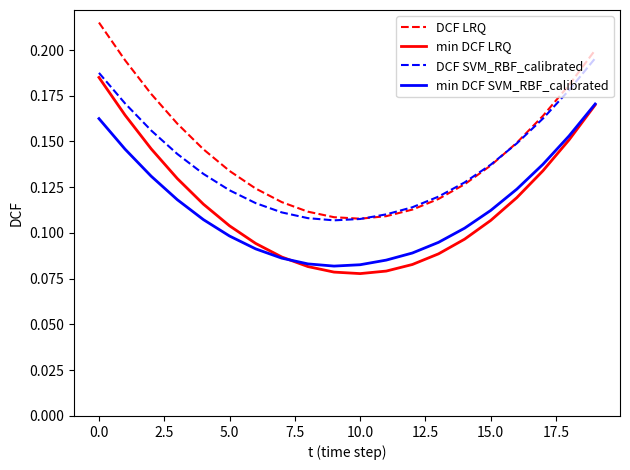

What is the sum of all DCF LRQ values?

2.9